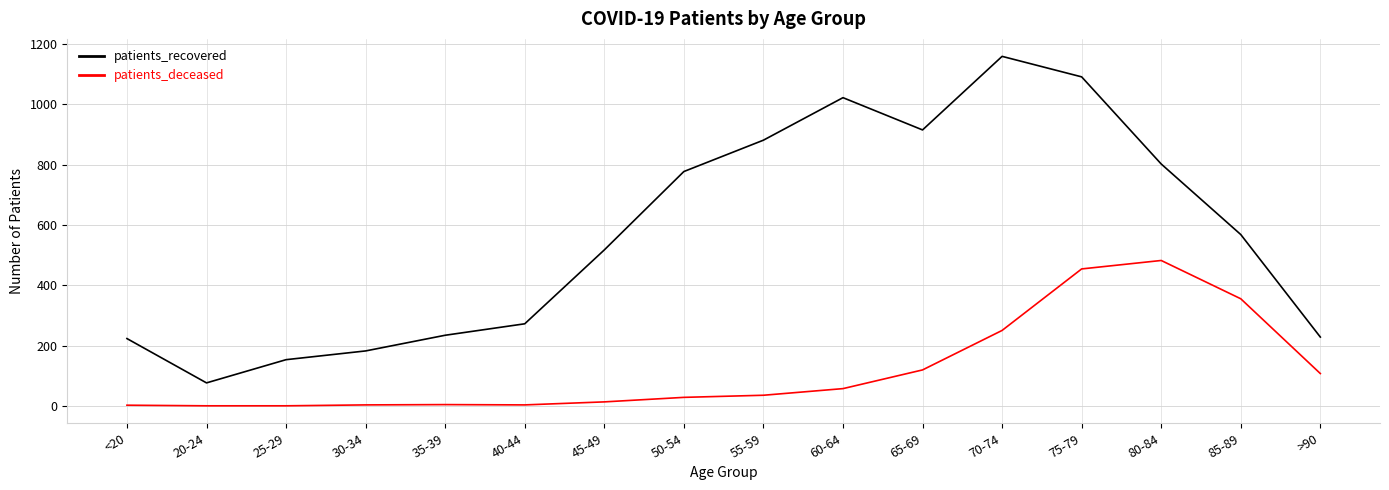

What are all the series names shown in the legend?

patients_recovered, patients_deceased